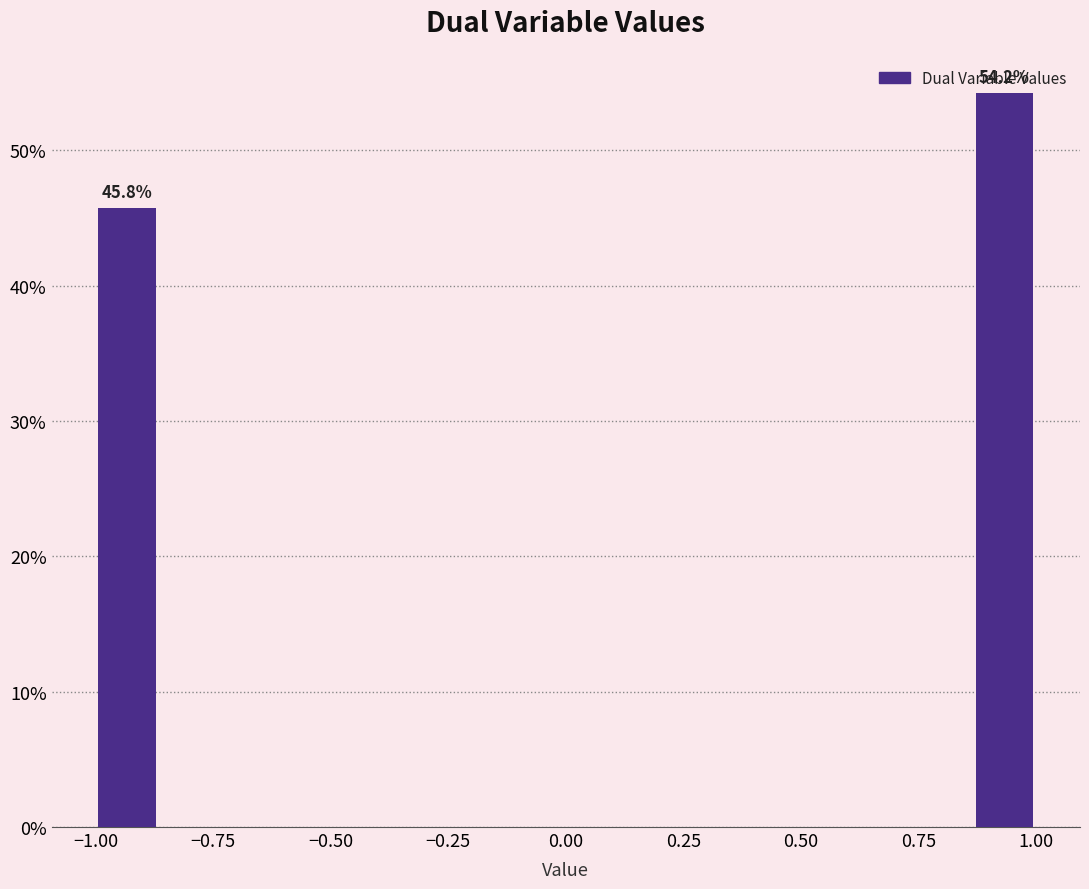

Read against the x-axis, roughly where is the centre of the tallest bar?

0.95